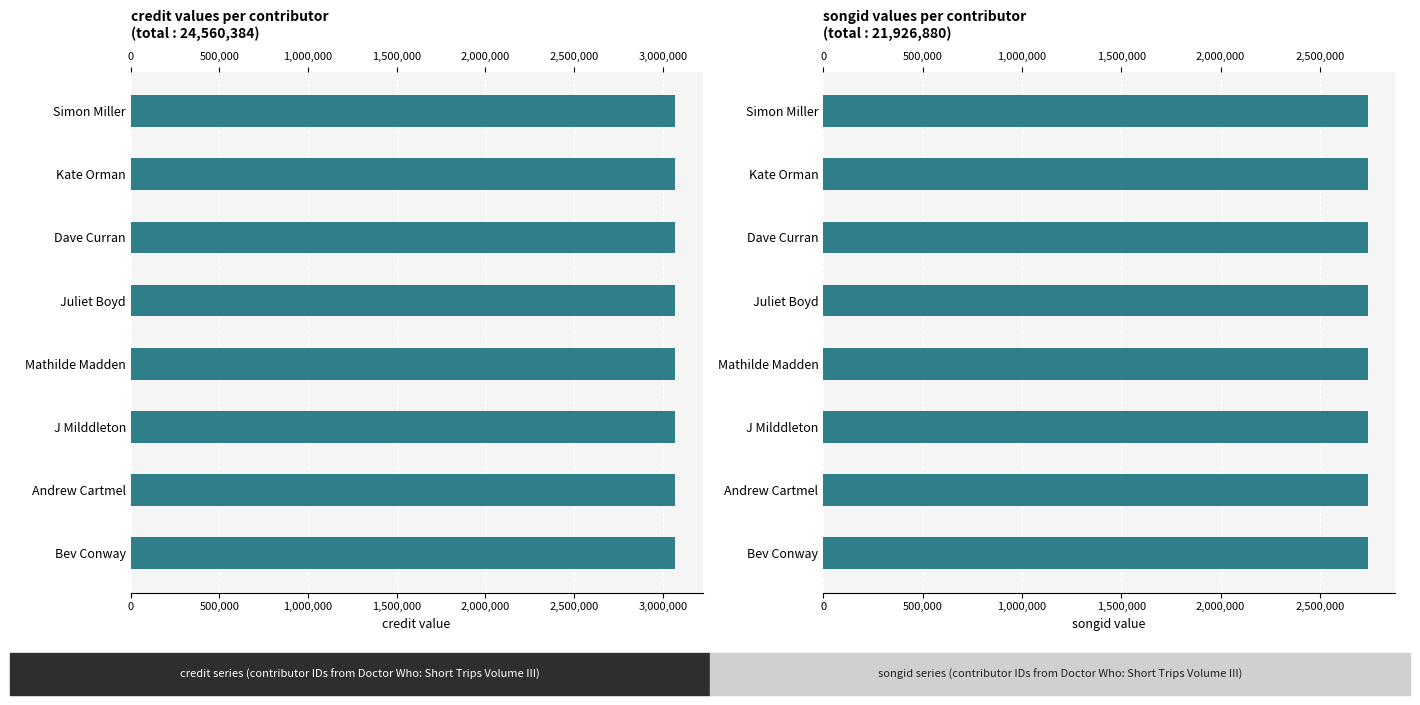

What is the approximate value of songid at Simon Miller?

2740860